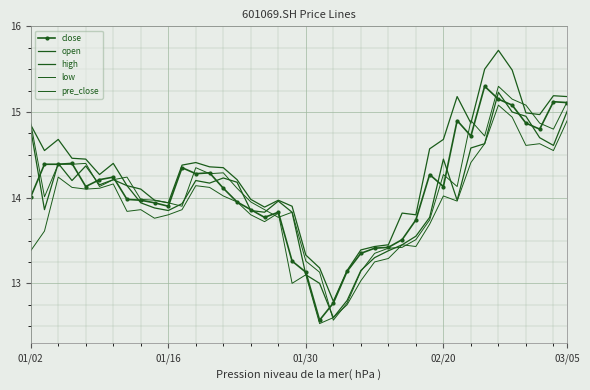

What is the difference between the maximum and minimum values in the open series?

2.6